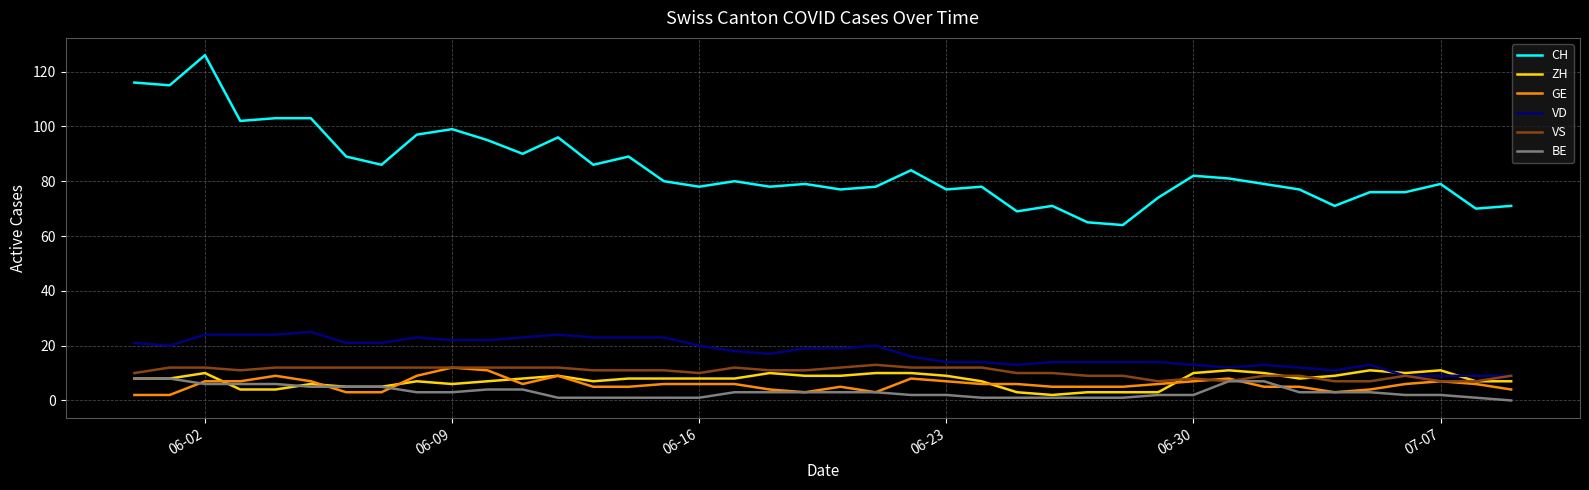

Which series has the largest range (max minus min)?

CH